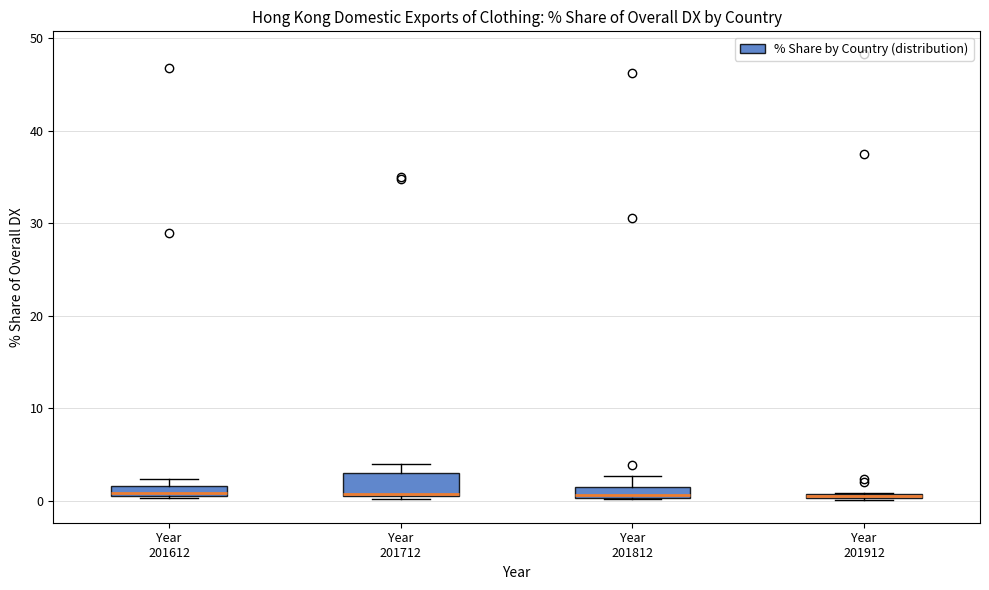

Which box is the tallest, from its lower edge to its upper edge?

Year 201712